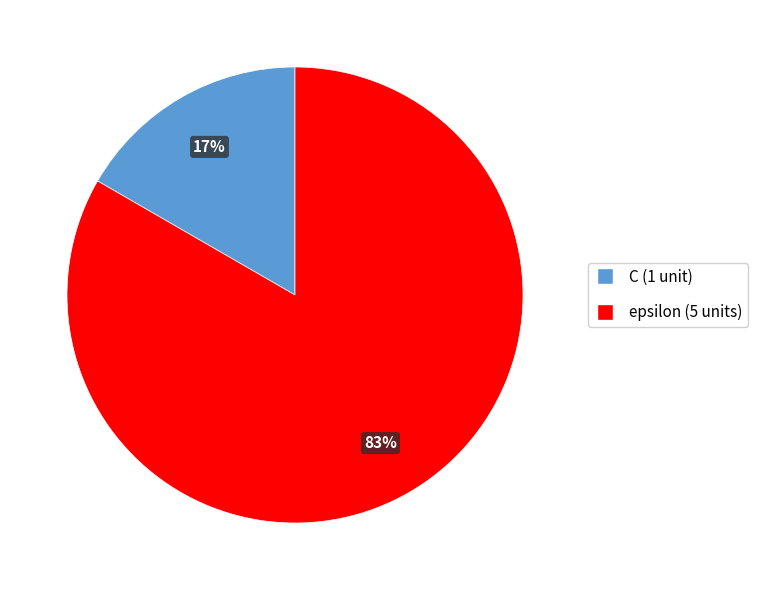

Which has a higher value, C or epsilon?

epsilon